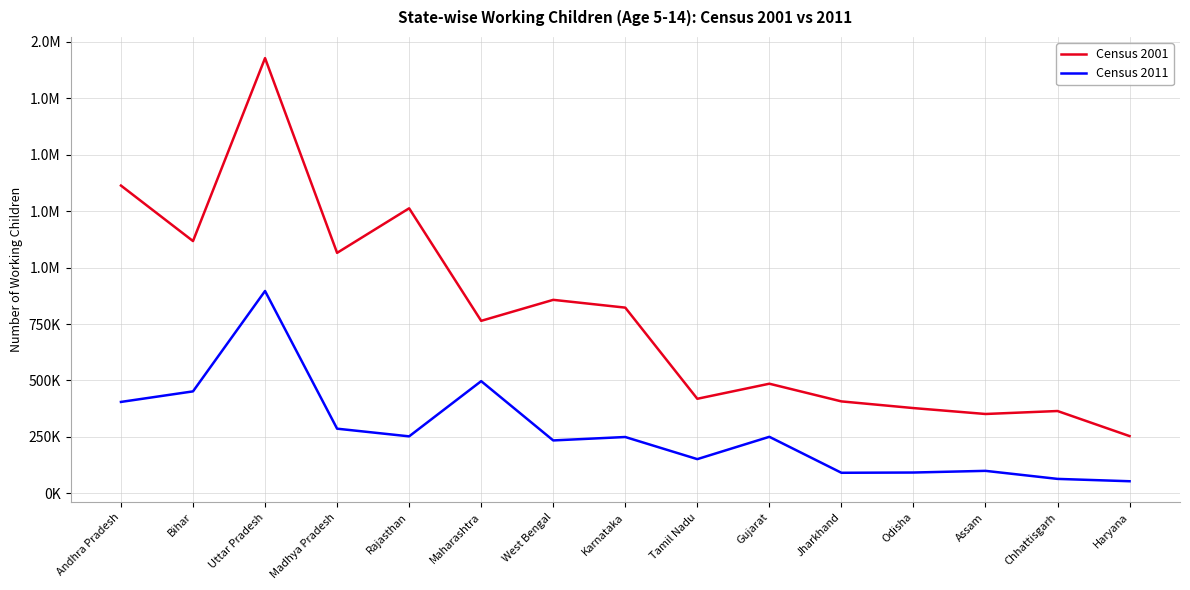

Where is Census 2001 nearest to the value 1090744?

Madhya Pradesh